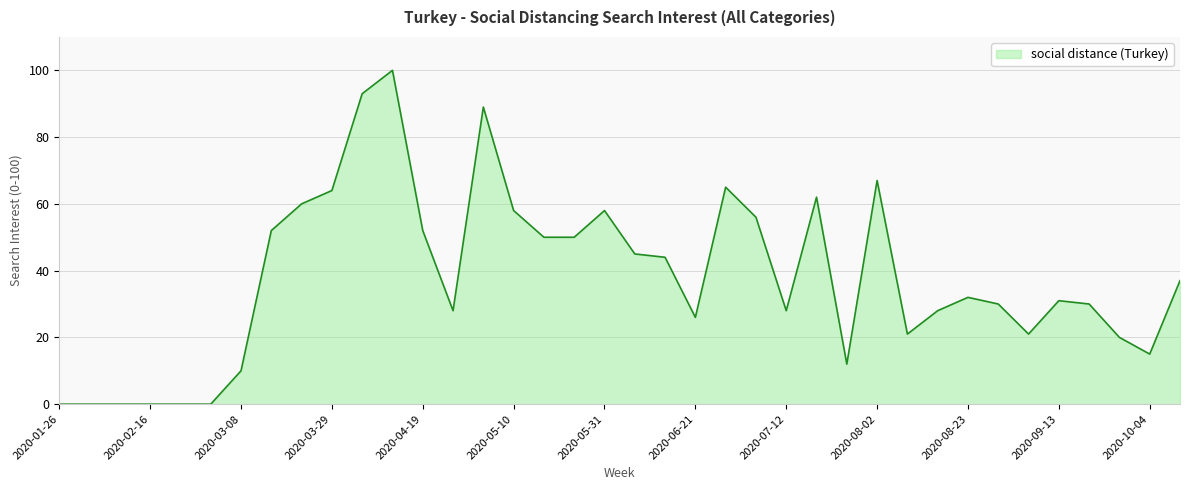

What is the greatest value displayed?

100